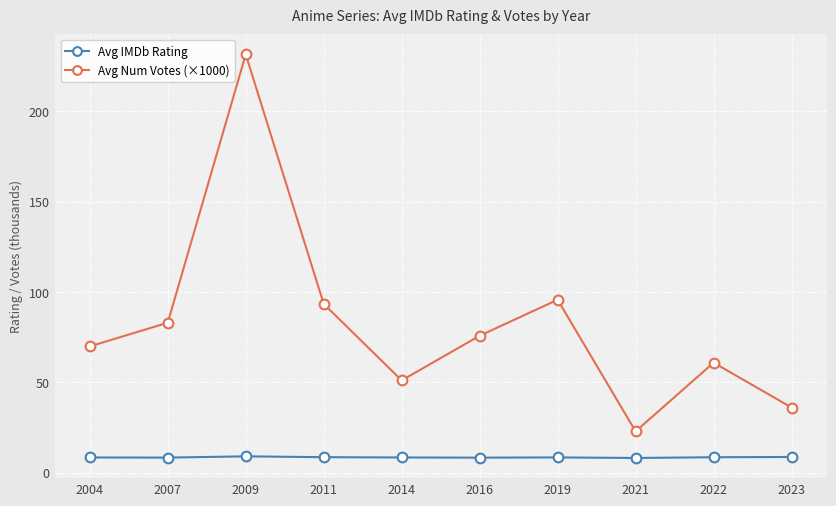

What is the lowest value of the Avg IMDb Rating series?

8.2